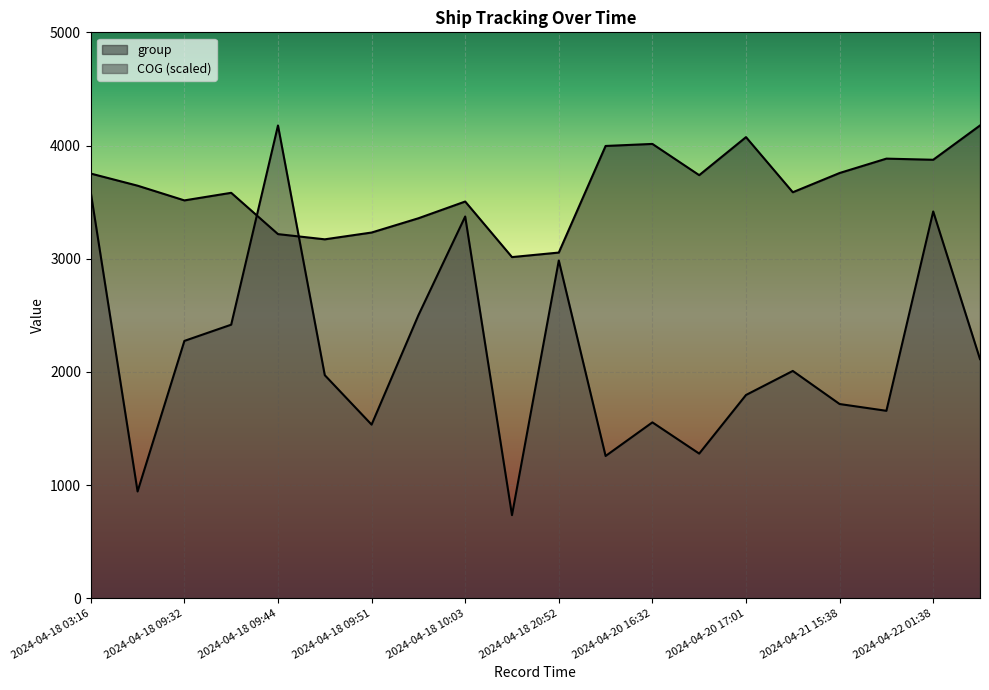

At which category does the chart reach its peak across all series?

2024-04-22 17:32